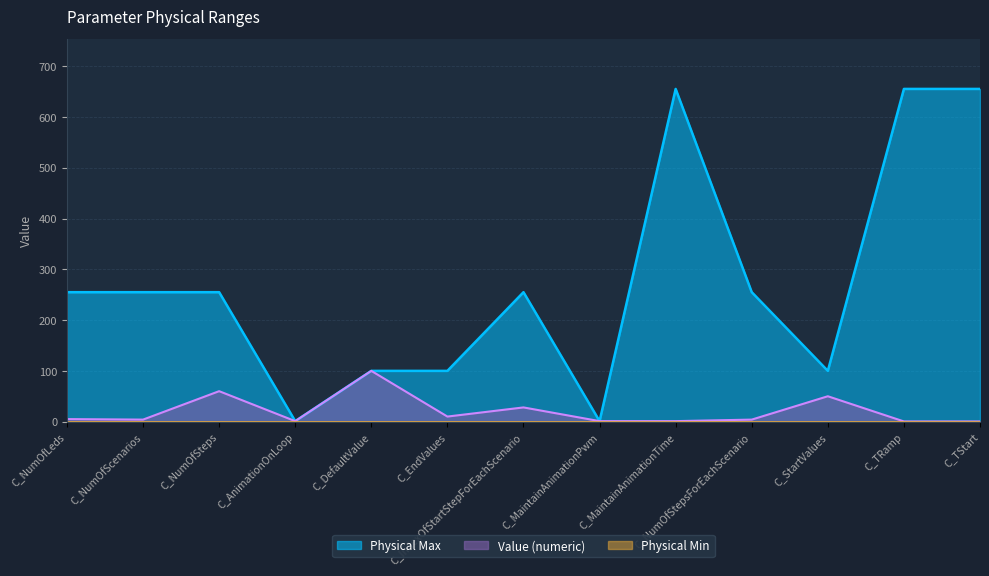

At C_MaintainAnimationPwm, list the series in order from largest to smallest.

Physical Max, Value (numeric)